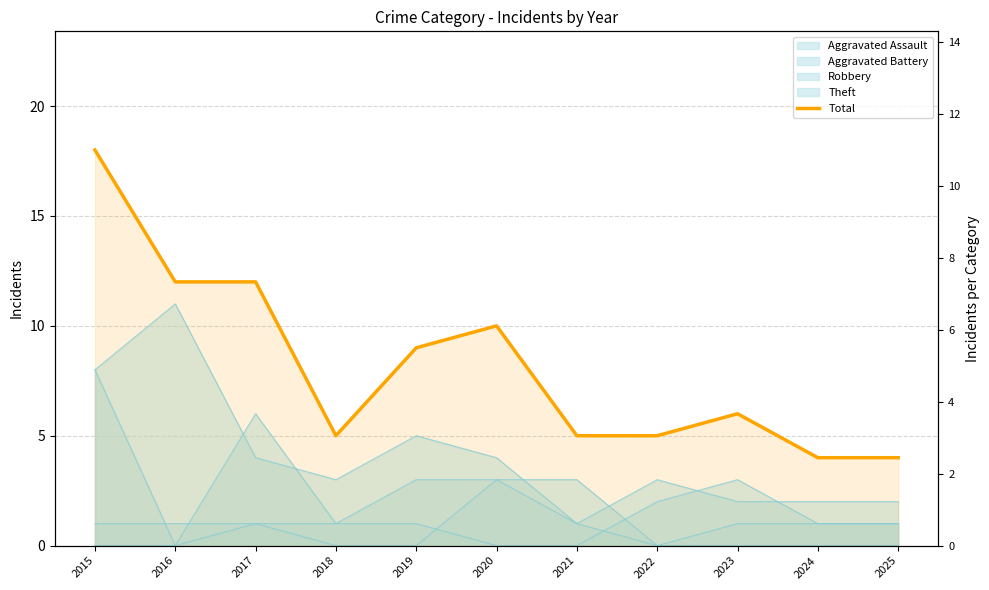

The chart shows a value of 6 at 2023. True or false?

True